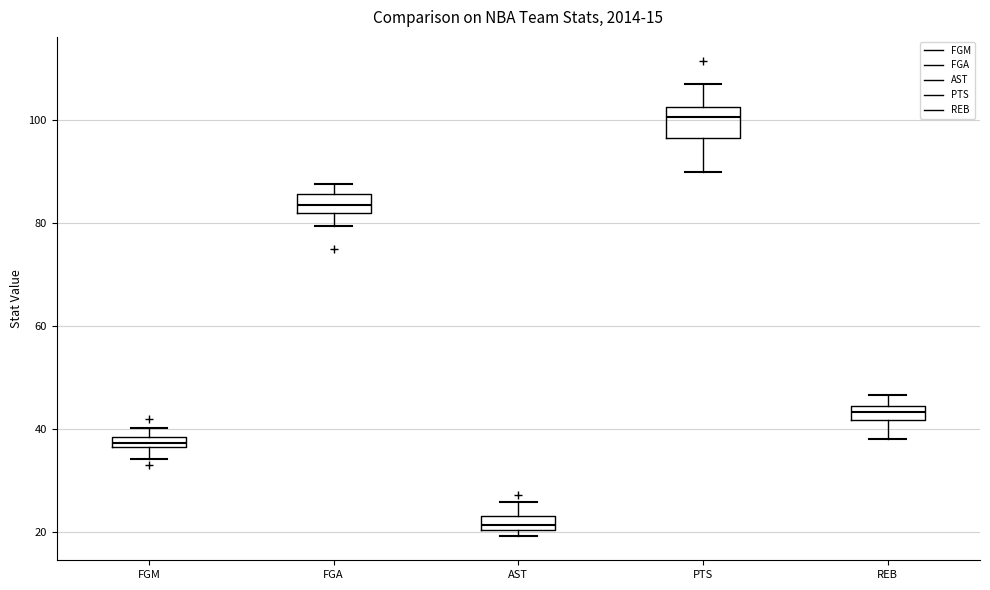

Which box's median line is the lowest?

AST